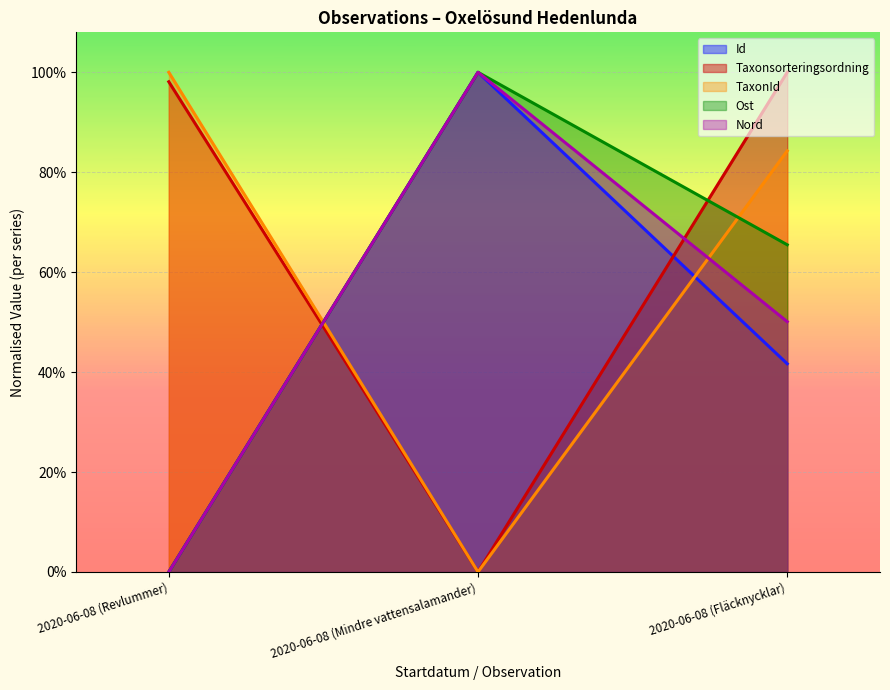

Which has a higher value, 2020-06-08 (Mindre vattensalamander) or 2020-06-08 (Fläcknycklar)?

2020-06-08 (Mindre vattensalamander)